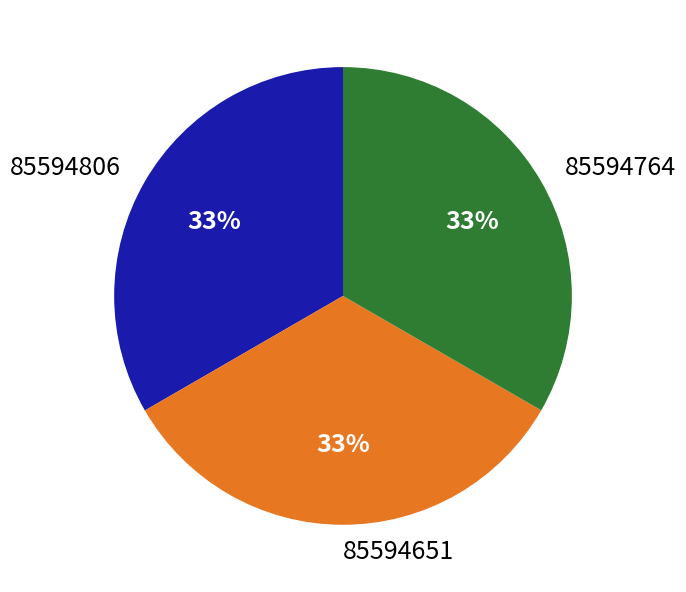

To the nearest percent, what portion does 85594806 represent?

33%